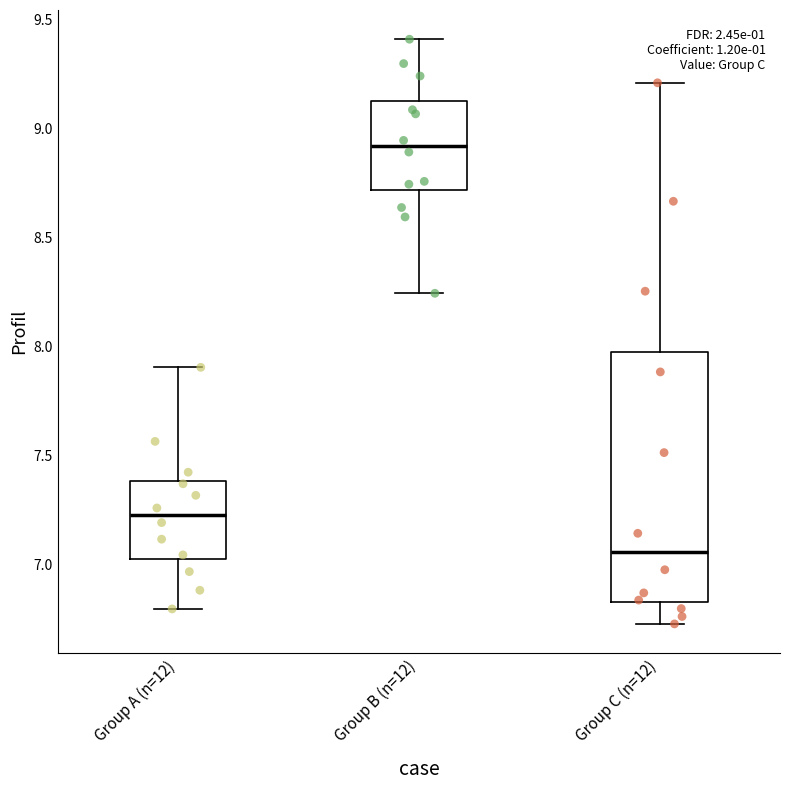

Comparing the boxes themselves (not the whiskers), which one is the tallest?

Group C (n=12)